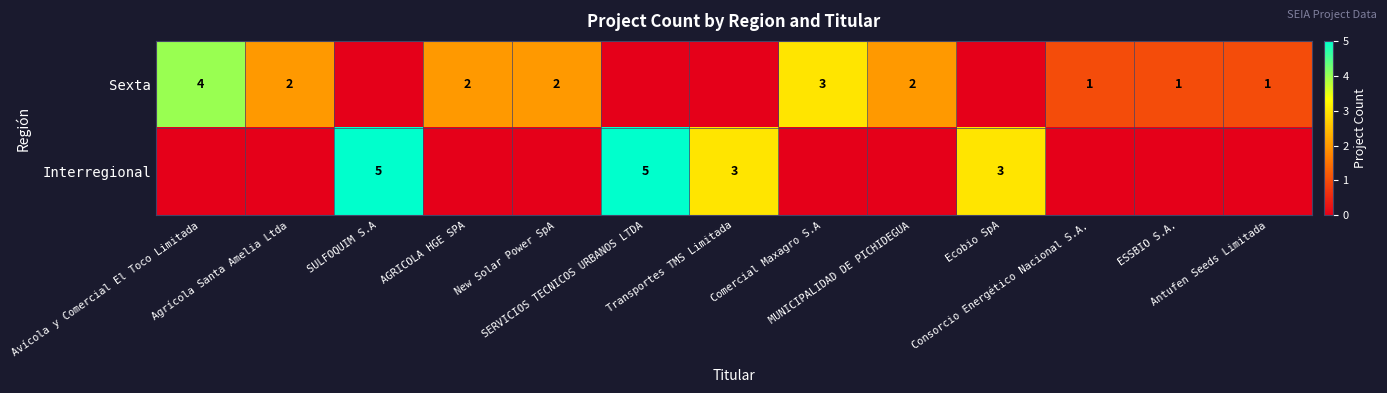

Which category has the highest value in the Interregional series?

SULFOQUIM S.A